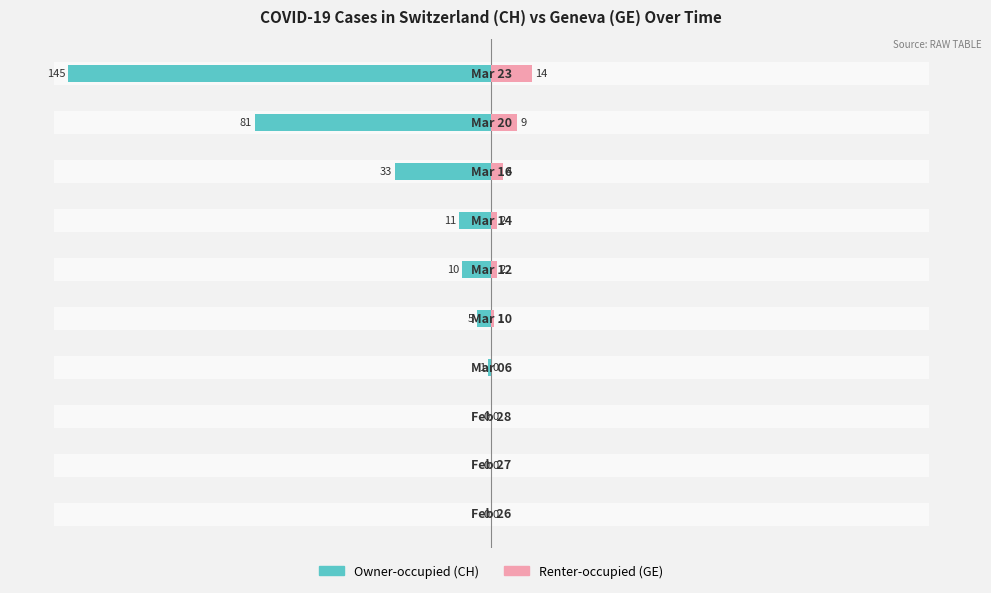

Is the value of Renter-occupied (GE) at 5 greater than the value of Owner-occupied (CH) at 0?

Yes